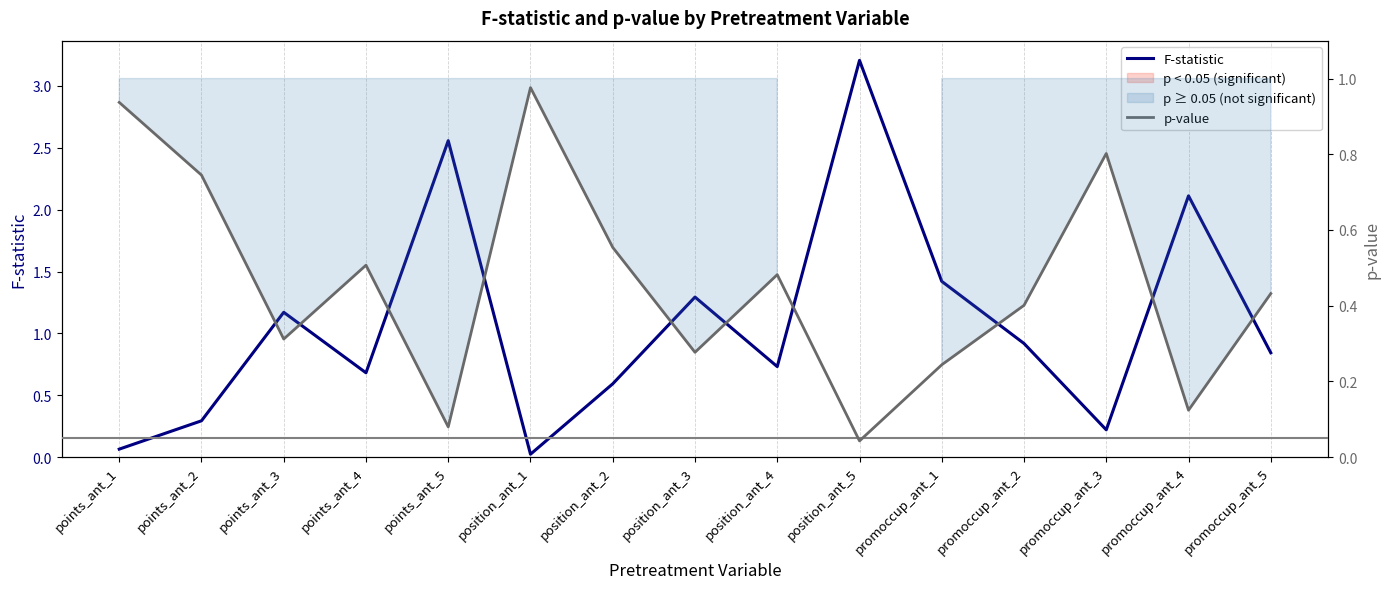

Which series has the largest total across all categories?

F-statistic